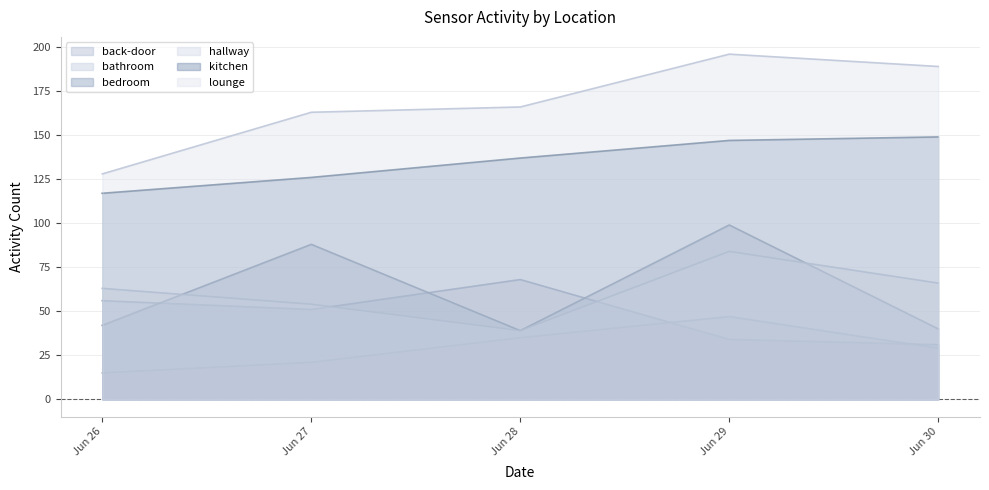

Which series has the widest spread of values?

lounge